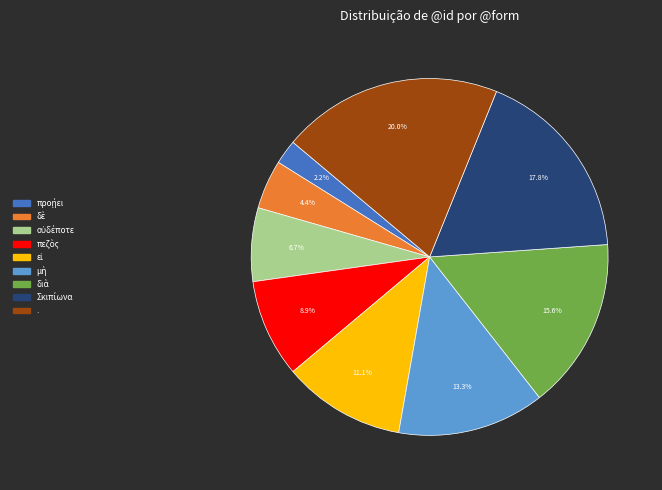

Is there any slice that represents more than half of the pie?

No